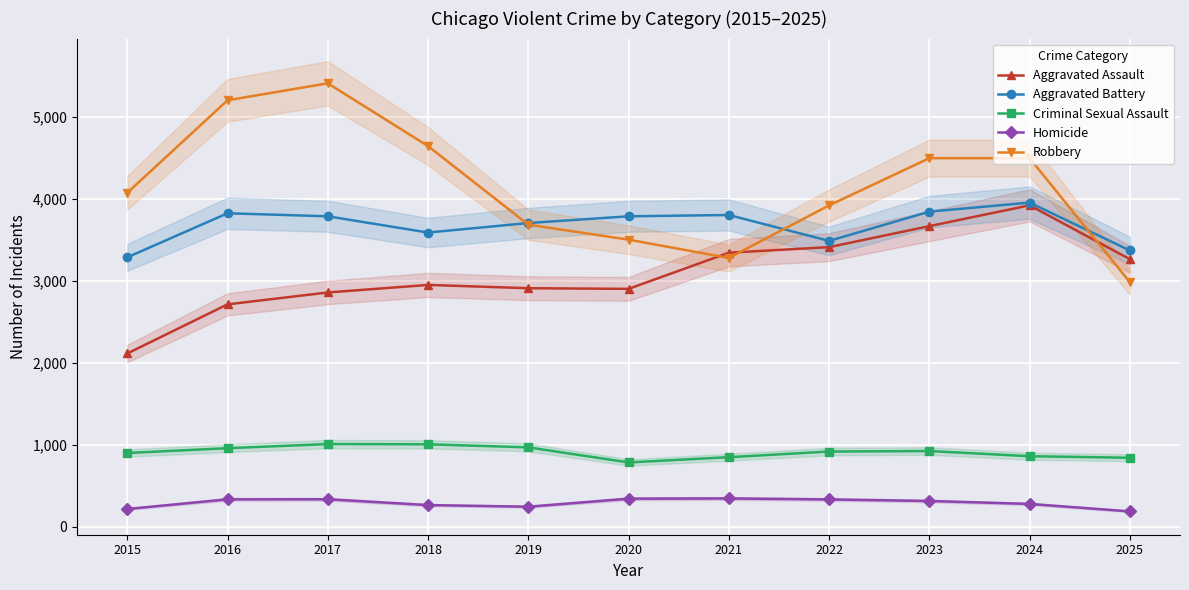

Where is Robbery nearest to the value 4198?

2015